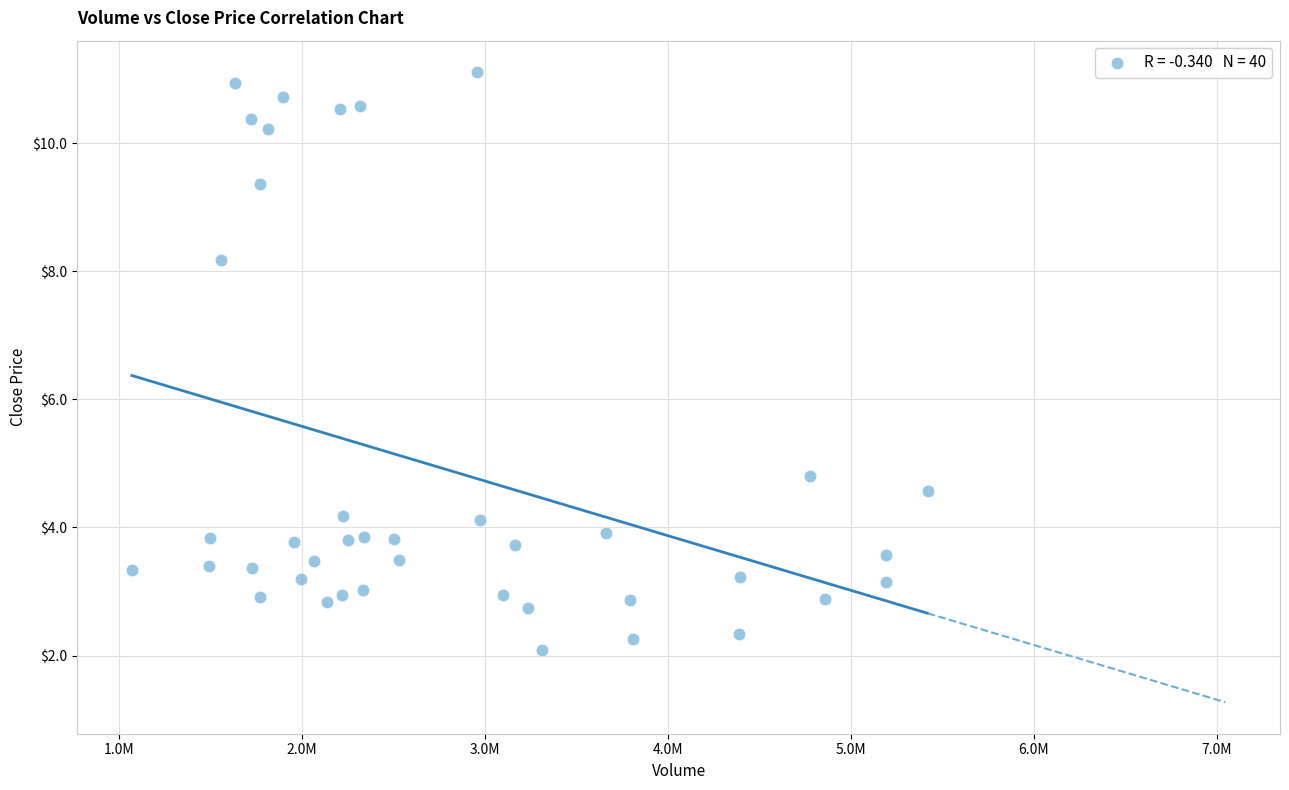

What Y value in the scatter plot is closest to 6?

4.8